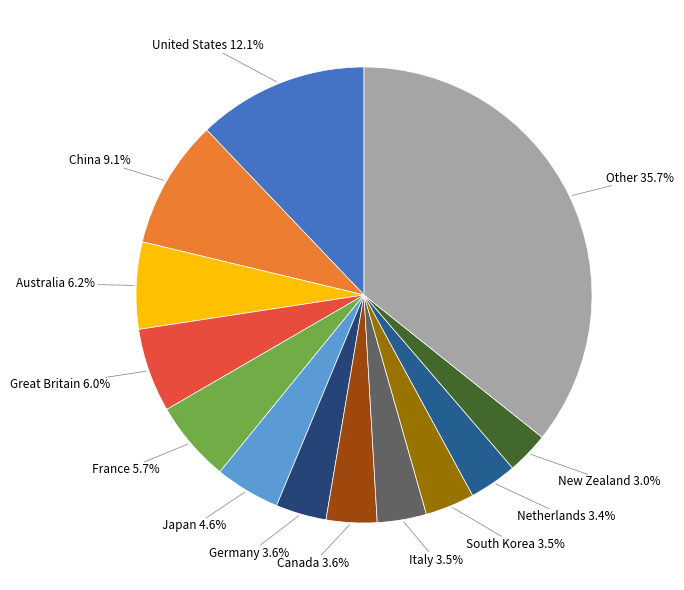

Does any single category account for the majority?

No